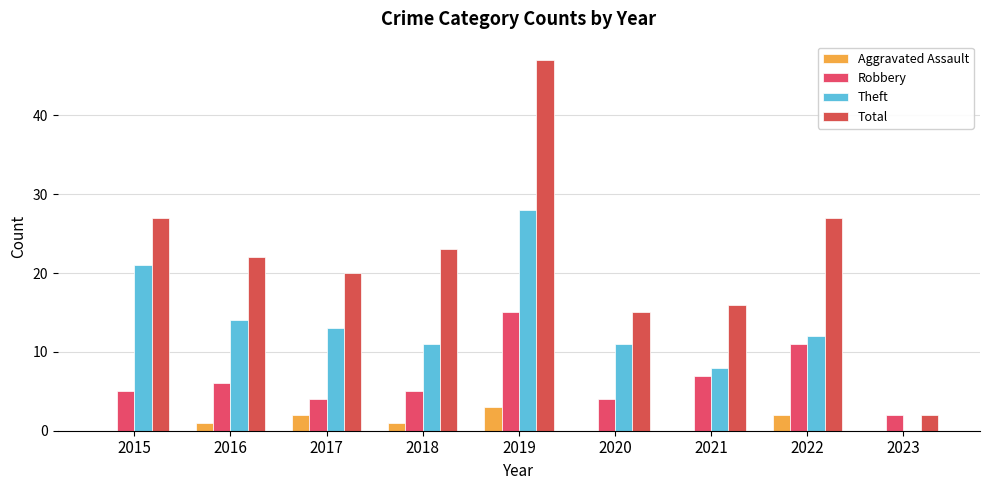

What is the value of the Robbery bar at the 2nd from the left?

6